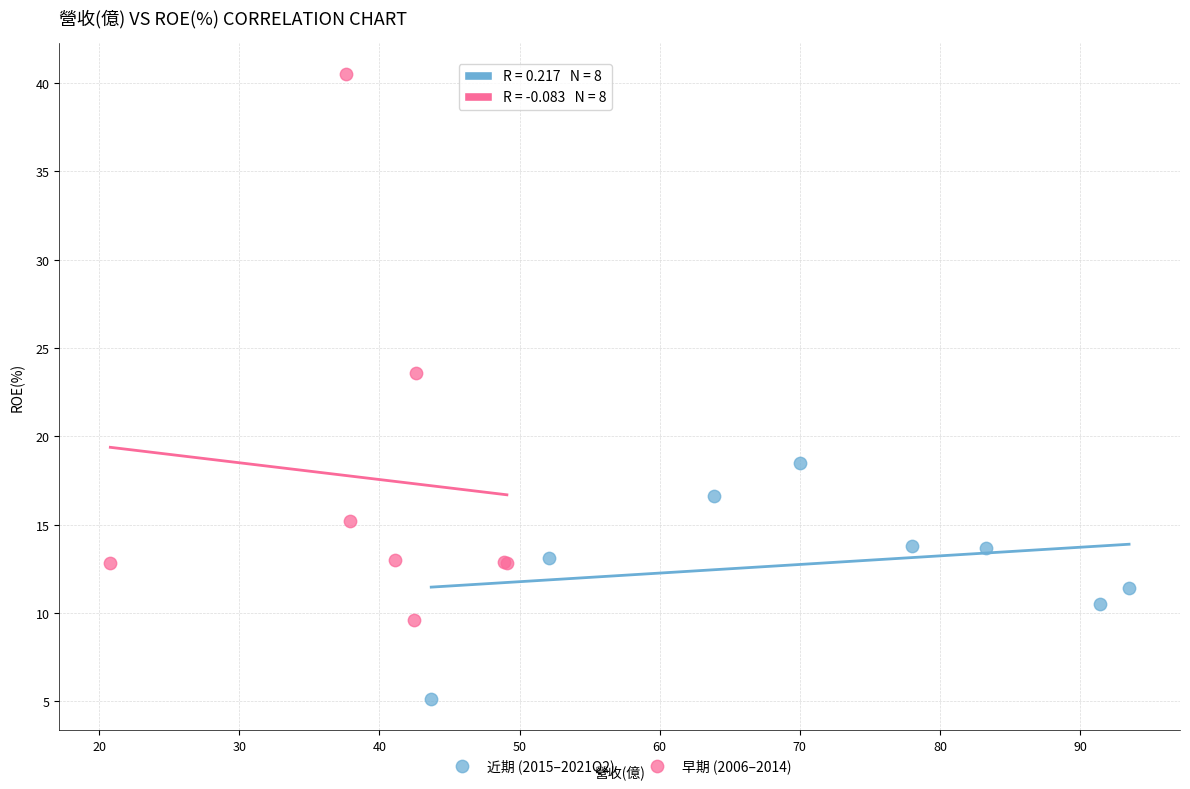

Which series contains the highest Y value?

早期 (2006–2014)